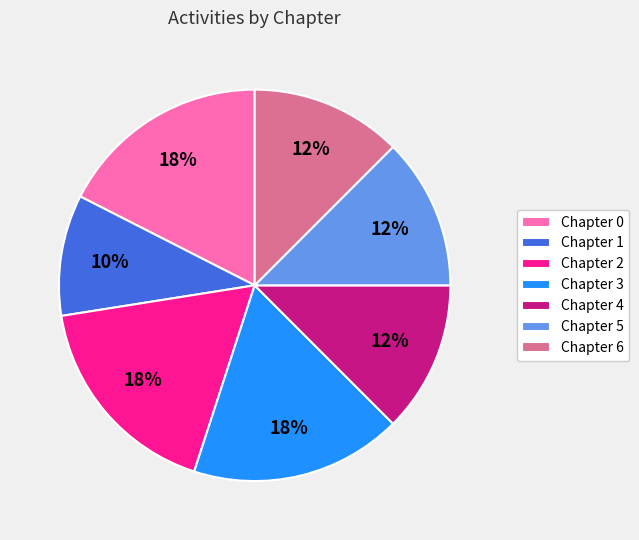

To the nearest percent, what is the average slice percentage?

14%